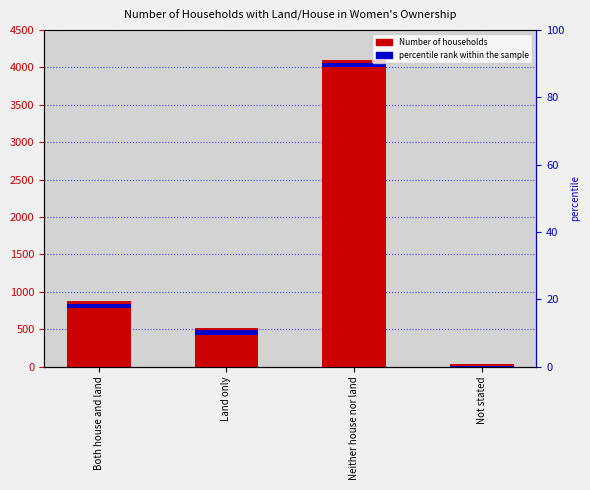

What is the label of the 3rd bar from the left?

Neither house nor land